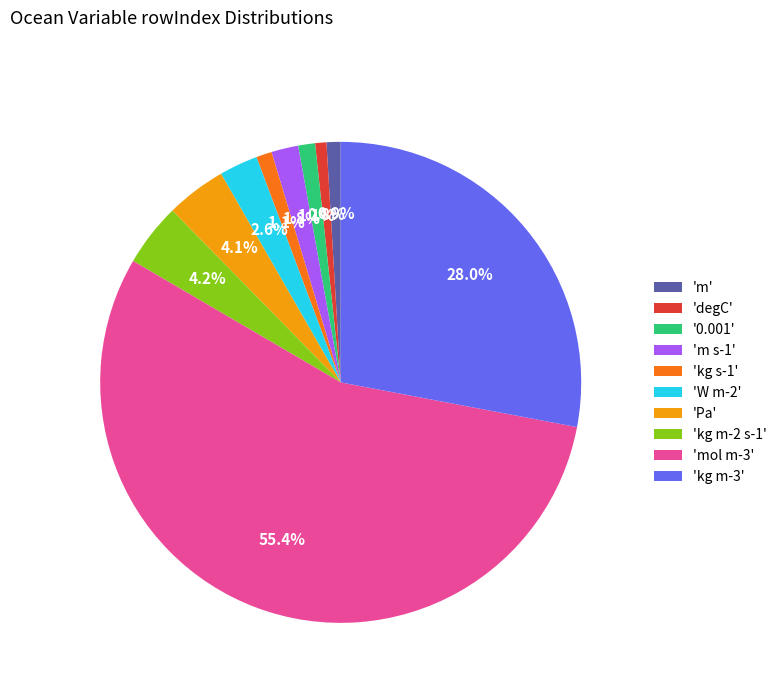

What is the largest slice in the pie chart?

'mol m-3'